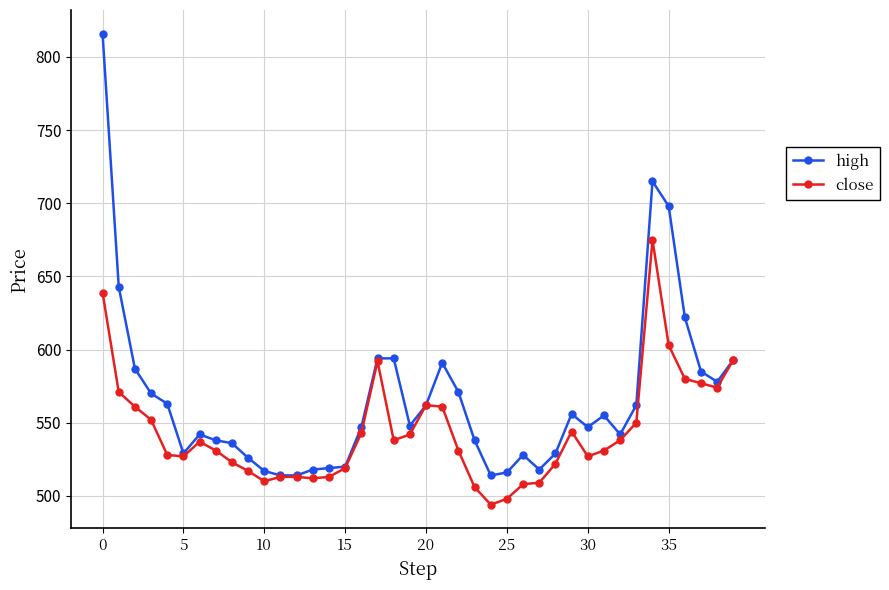

What are all the series names shown in the legend?

high, close